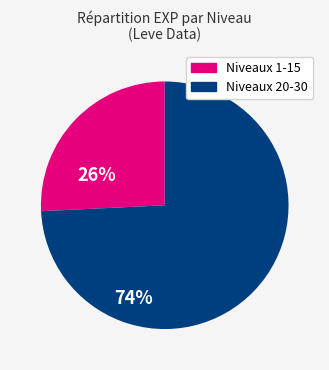

True or false: Niveaux 1-15 accounts for 12% of the total.

False